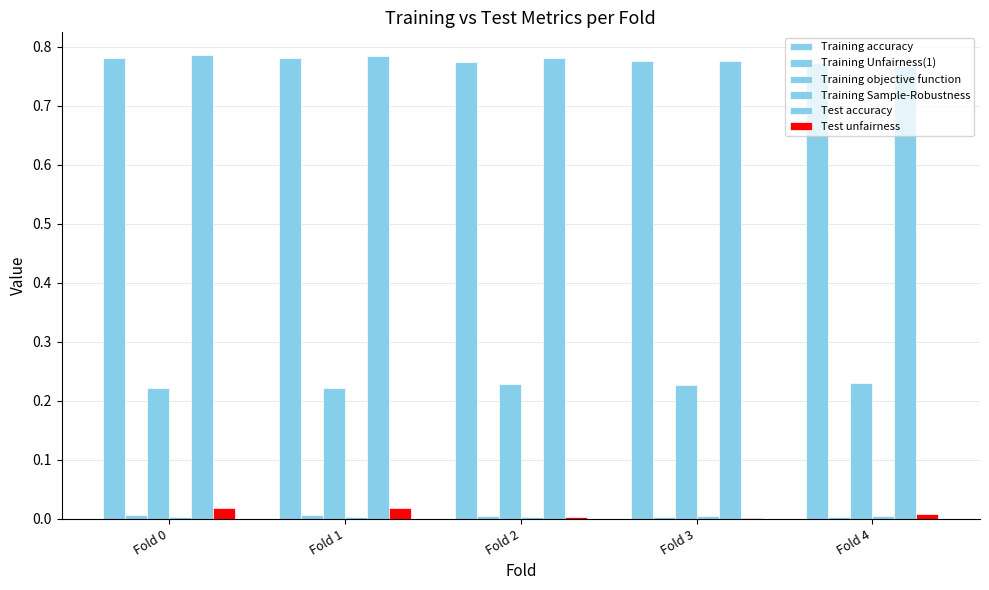

Does the chart contain stacked bars?

No